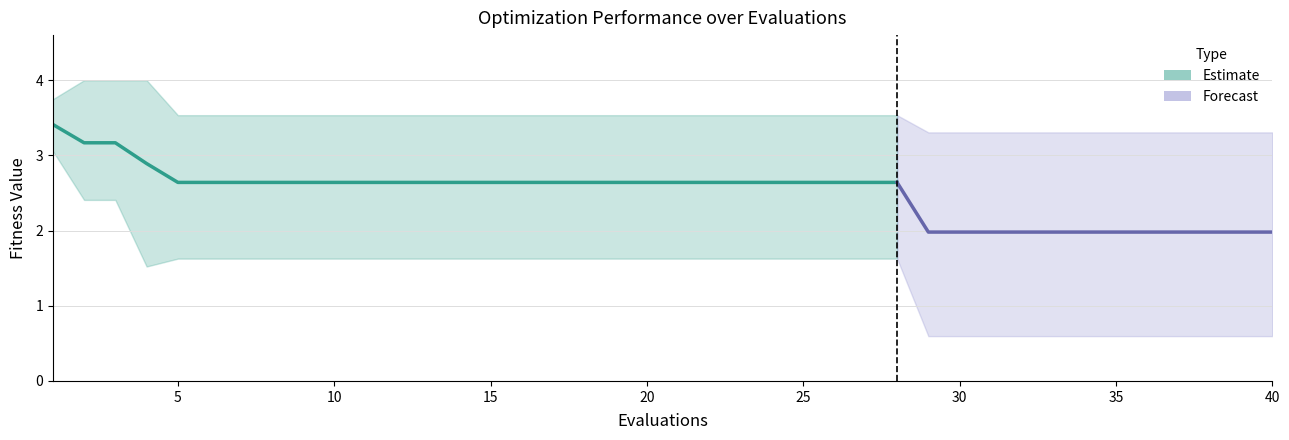

What is the average value of the mean series?

2.5